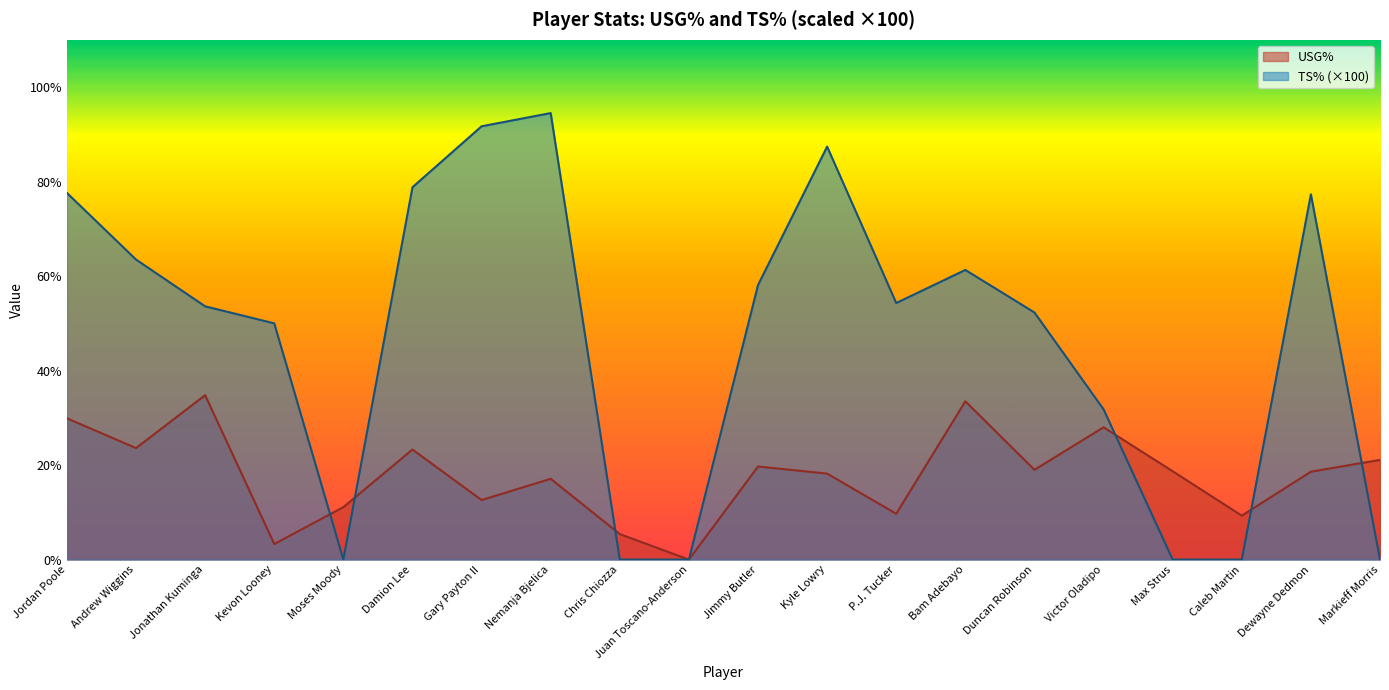

Where do USG% and TS% first cross each other?

Kevon Looney and Moses Moody